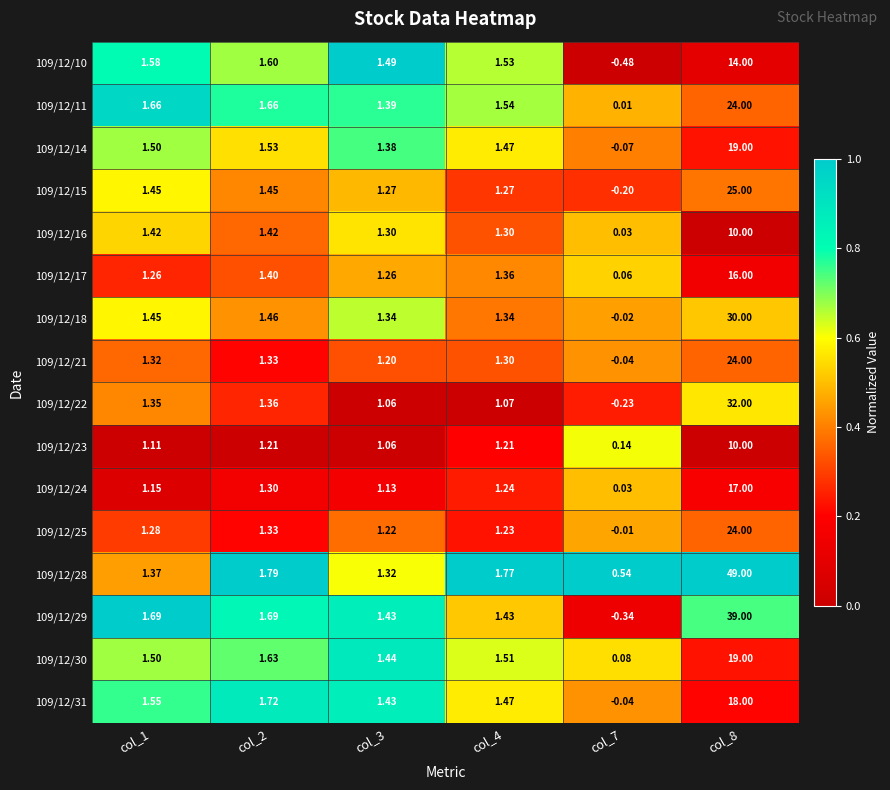

Is the value of 109/12/10 at col_8 greater than the value of 109/12/18 at col_8?

No